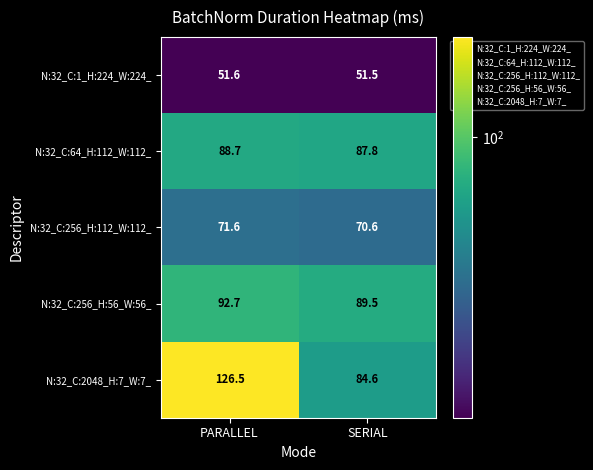

Is it true that N:32_C:256_H:56_W:56_ equals 92.7 at PARALLEL?

True